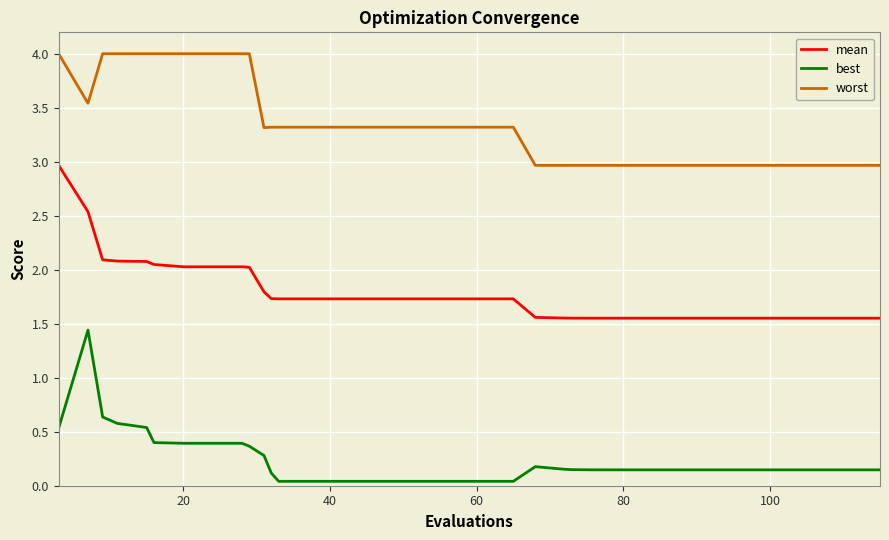

Which series has the largest total across all categories?

worst